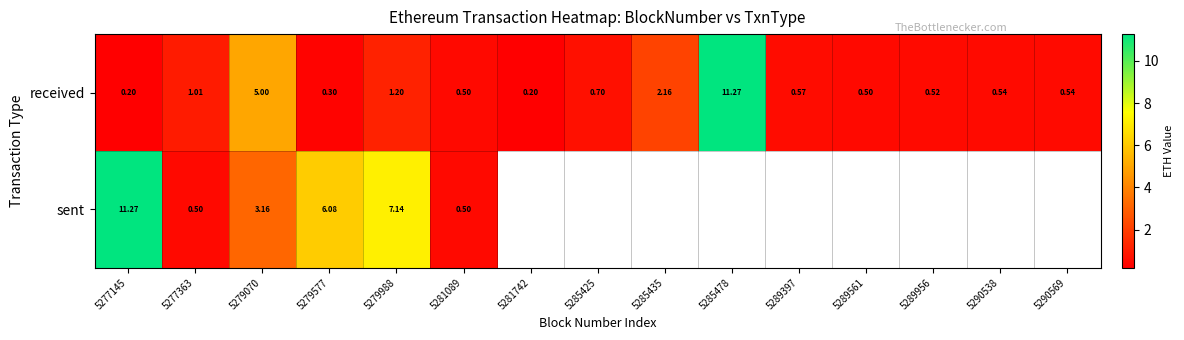

True or false: received has a value of 0.1 at 5281742.

False